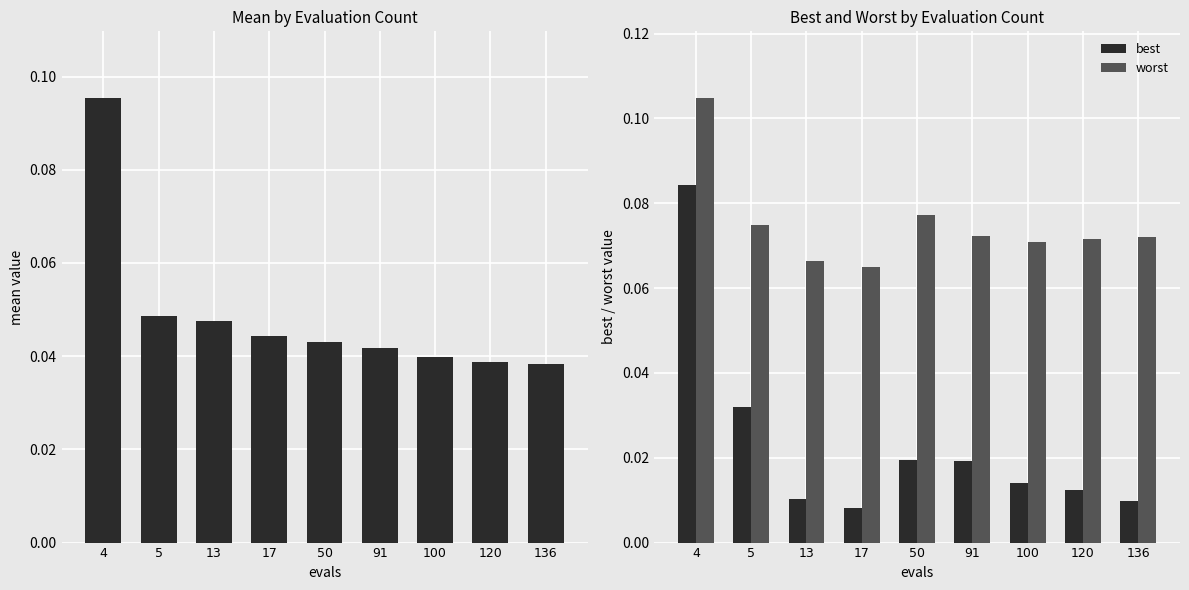

Rank the series by their maximum value, from lowest to highest.

best, mean, worst